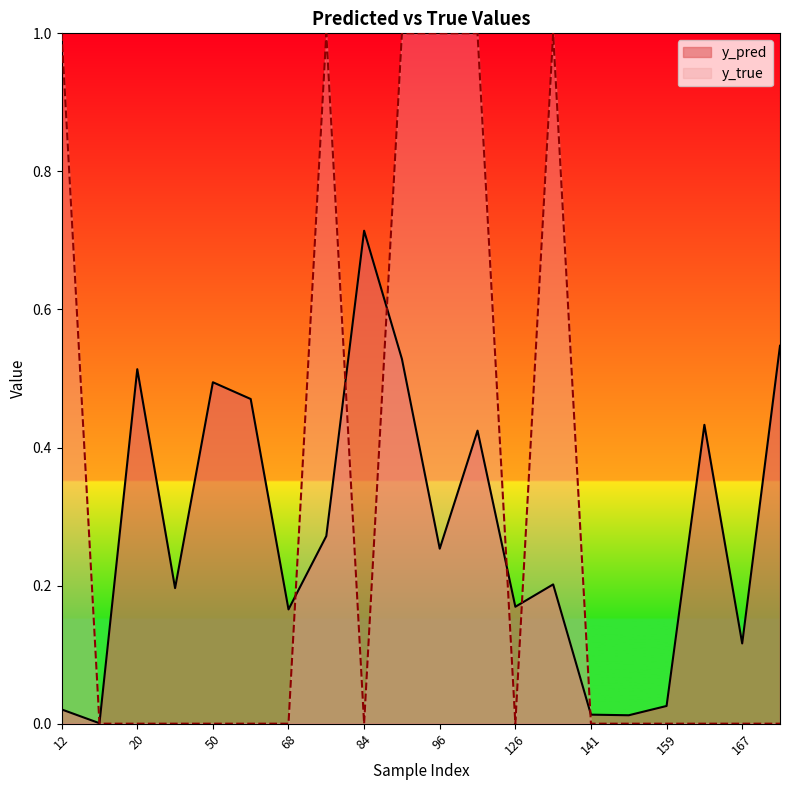

In y_pred, how many points are lower than both neighbors (excluding endpoints)?

7